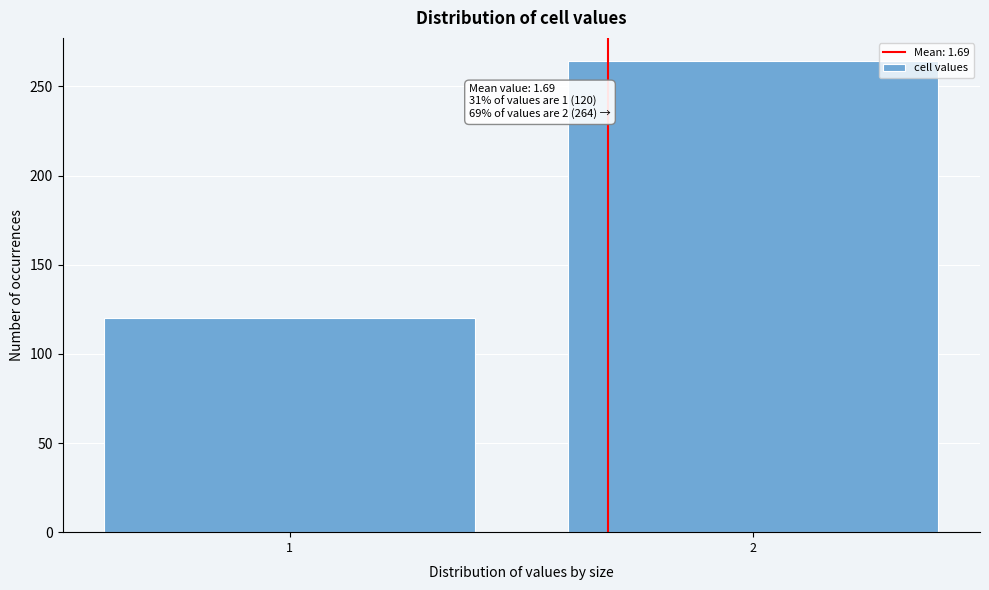

Reading left to right, transcribe all the data shown in this chart.

1=120	2=264